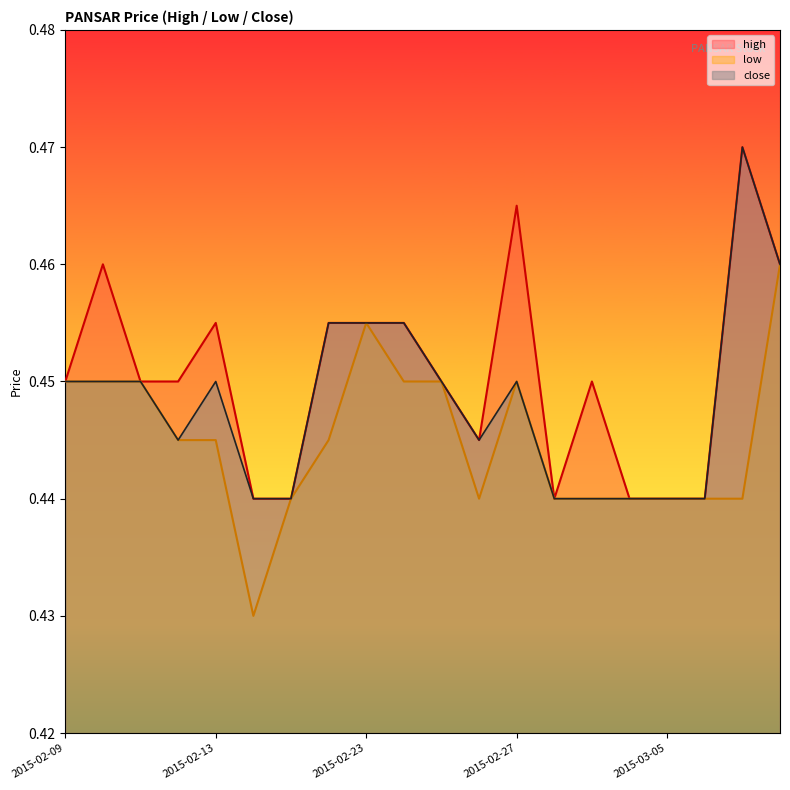

True or false: low and high intersect in this chart.

False